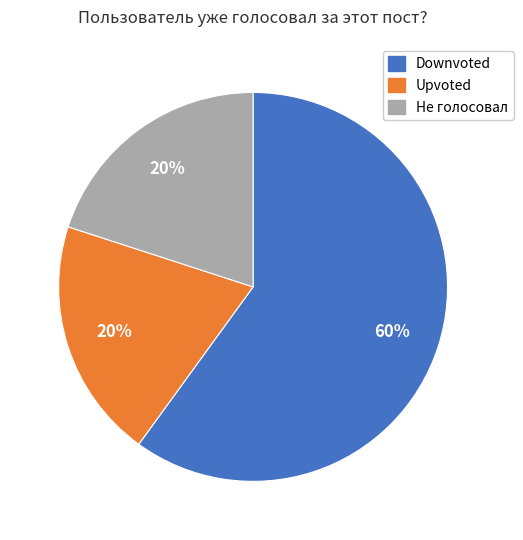

Does Upvoted account for over 50% of the chart?

No